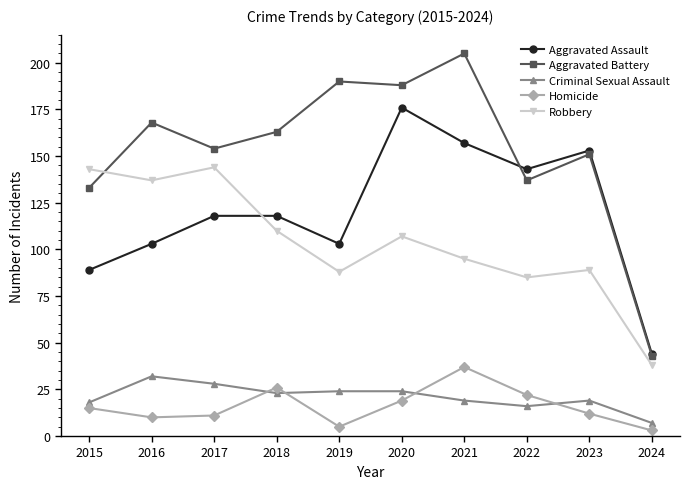

Which category has the highest value across all series?

2021